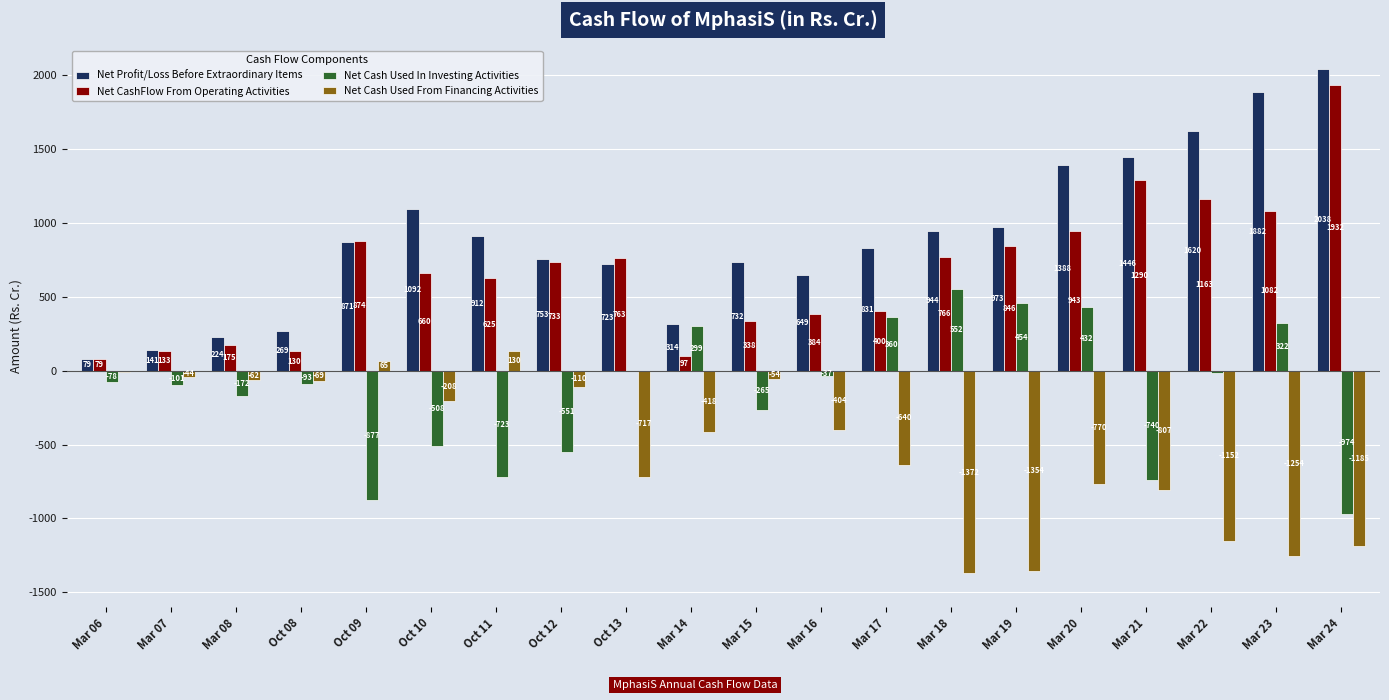

At which category is the sum across all series the highest?

Mar 23